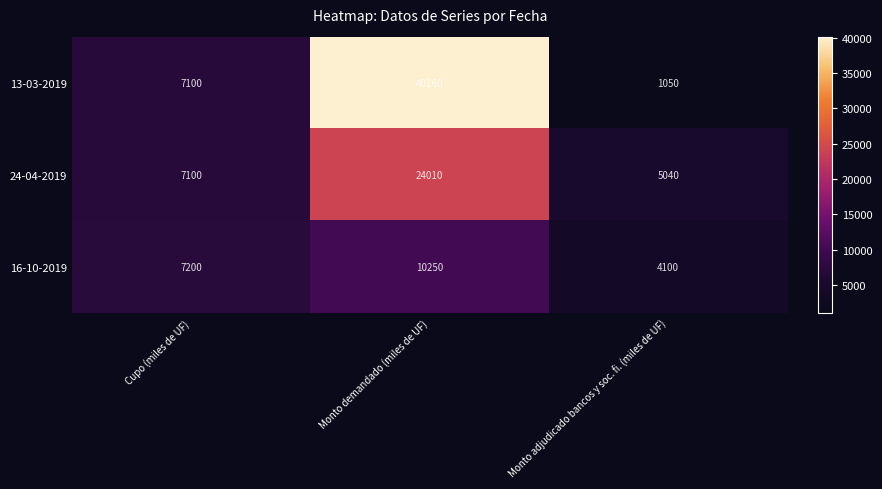

What is the average value of the 24-04-2019 series?

12050